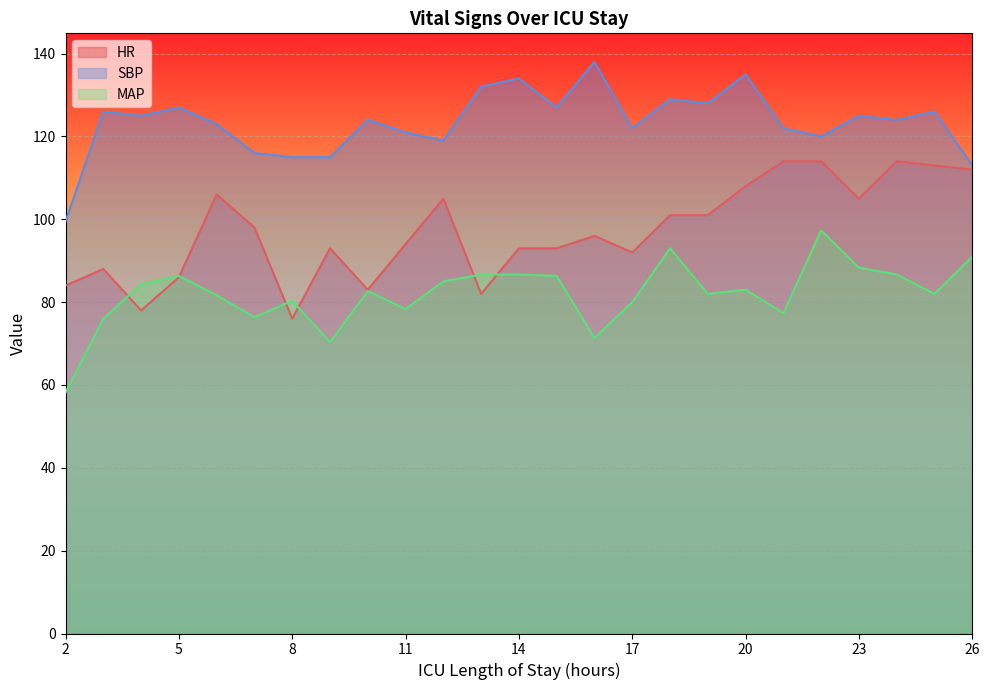

At which label does MAP first exceed 82?

4